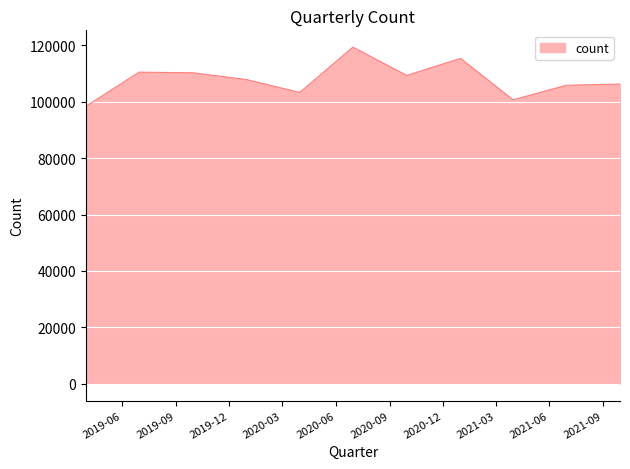

What is the difference between the maximum and minimum values?

21028